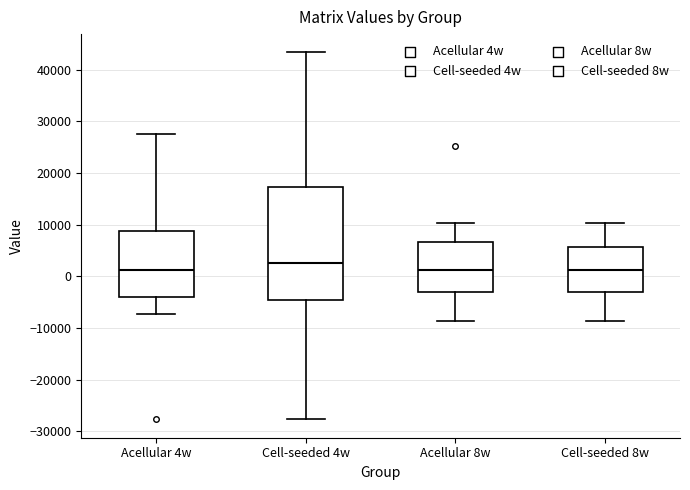

Reading left to right, transcribe this box plot: for each box, give where its median line is, the range the box spans, and where its two whiskers end, as read against the y-axis. The values are not printed on the chart, so give them approximately, as read against the axis.

Acellular 4w: median 1000, box -4000 to 9000, whiskers -7000 to 28000
Cell-seeded 4w: median 2000, box -5000 to 17000, whiskers -28000 to 43000
Acellular 8w: median 1000, box -3000 to 7000, whiskers -9000 to 10000
Cell-seeded 8w: median 1000, box -3000 to 6000, whiskers -9000 to 10000